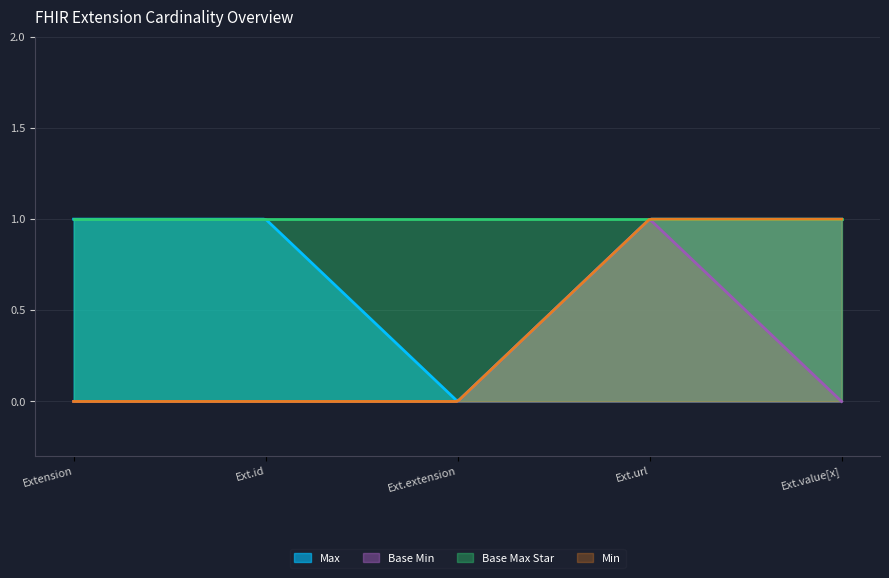

What are all the series names shown in the legend?

Max, Base Min, Base Max Star, Min